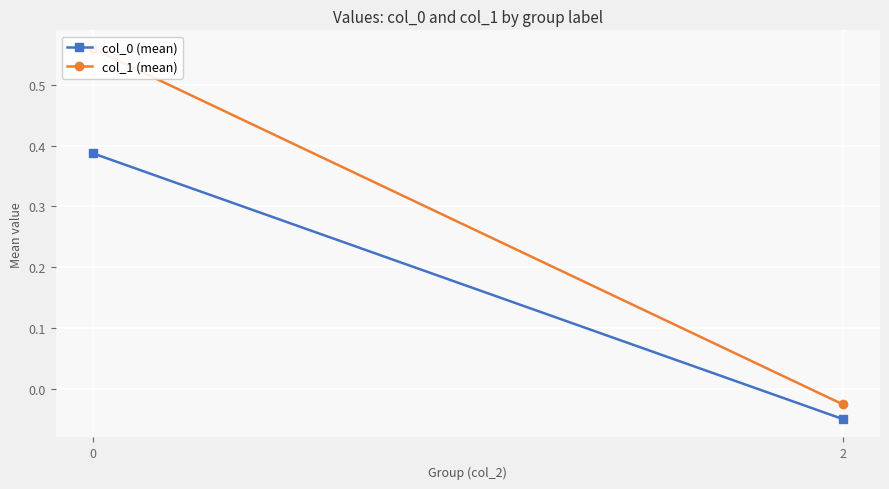

Count the number of categories in the chart.

2